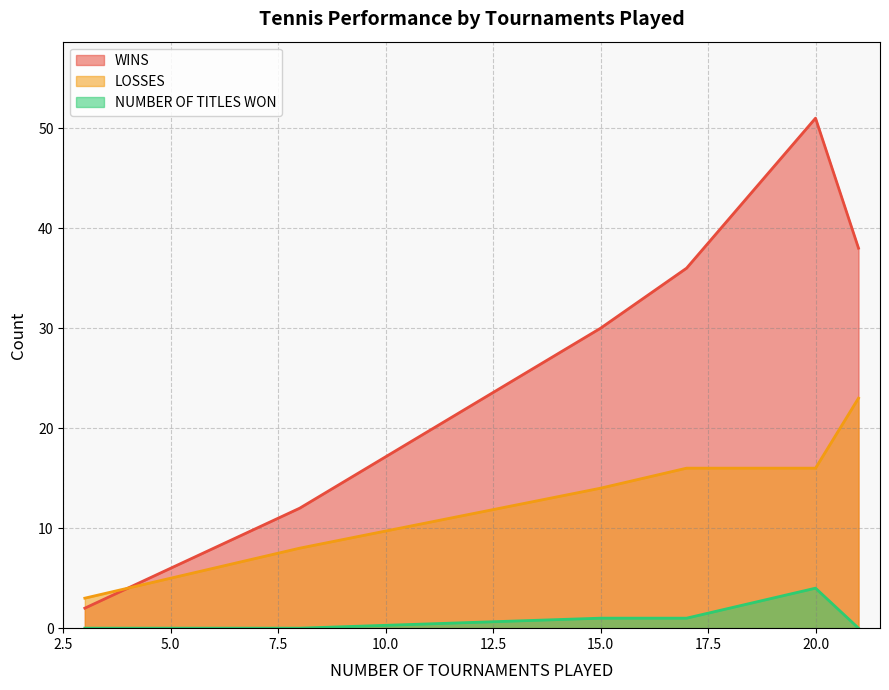

What are all the series names shown in the legend?

WINS, LOSSES, NUMBER OF TITLES WON